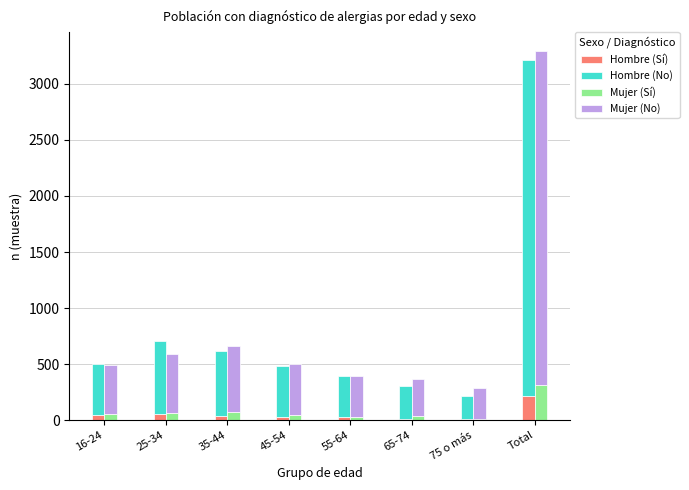

Reading left to right, extract all data points from this chart.

Hombre (Sí): 16-24=42	25-34=58	35-44=40	45-54=24	55-64=25	65-74=14	75 o más=9	Total=212
Hombre (No): 16-24=457	25-34=645	35-44=573	45-54=460	55-64=367	65-74=289	75 o más=211	Total=3002
Mujer (Sí): 16-24=57	25-34=63	35-44=71	45-54=48	55-64=28	65-74=35	75 o más=13	Total=315
Mujer (No): 16-24=432	25-34=528	35-44=587	45-54=454	55-64=368	65-74=336	75 o más=277	Total=2982